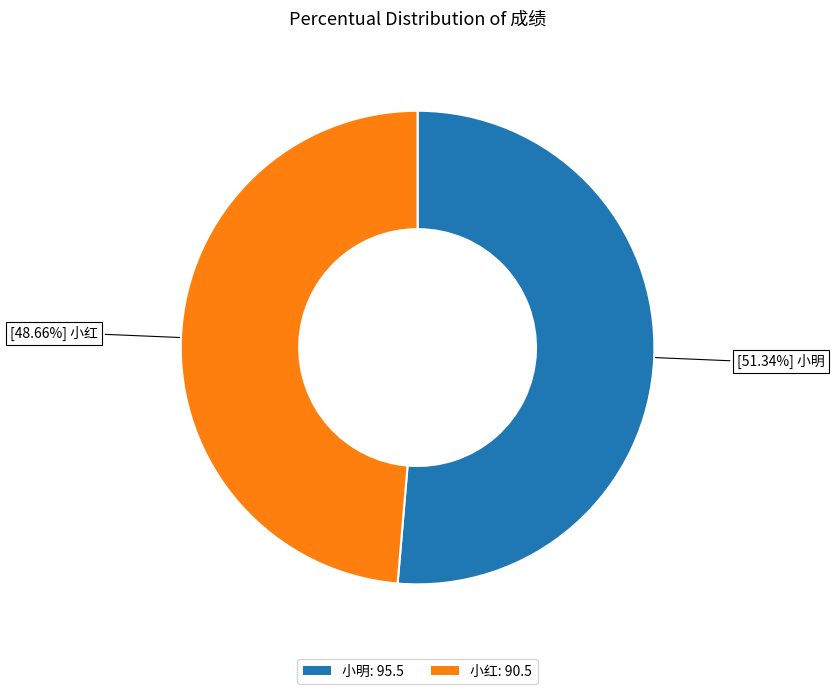

Approximately how many times larger is the value at 小明 compared to 小红?

1.1